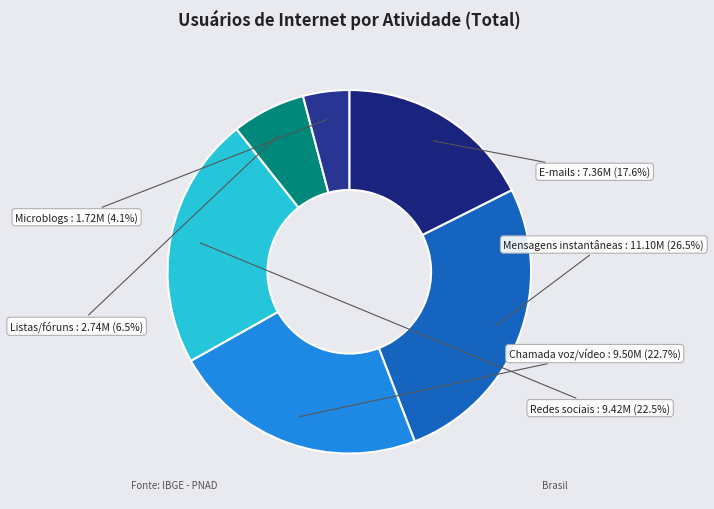

How many slices are in this pie chart?

6